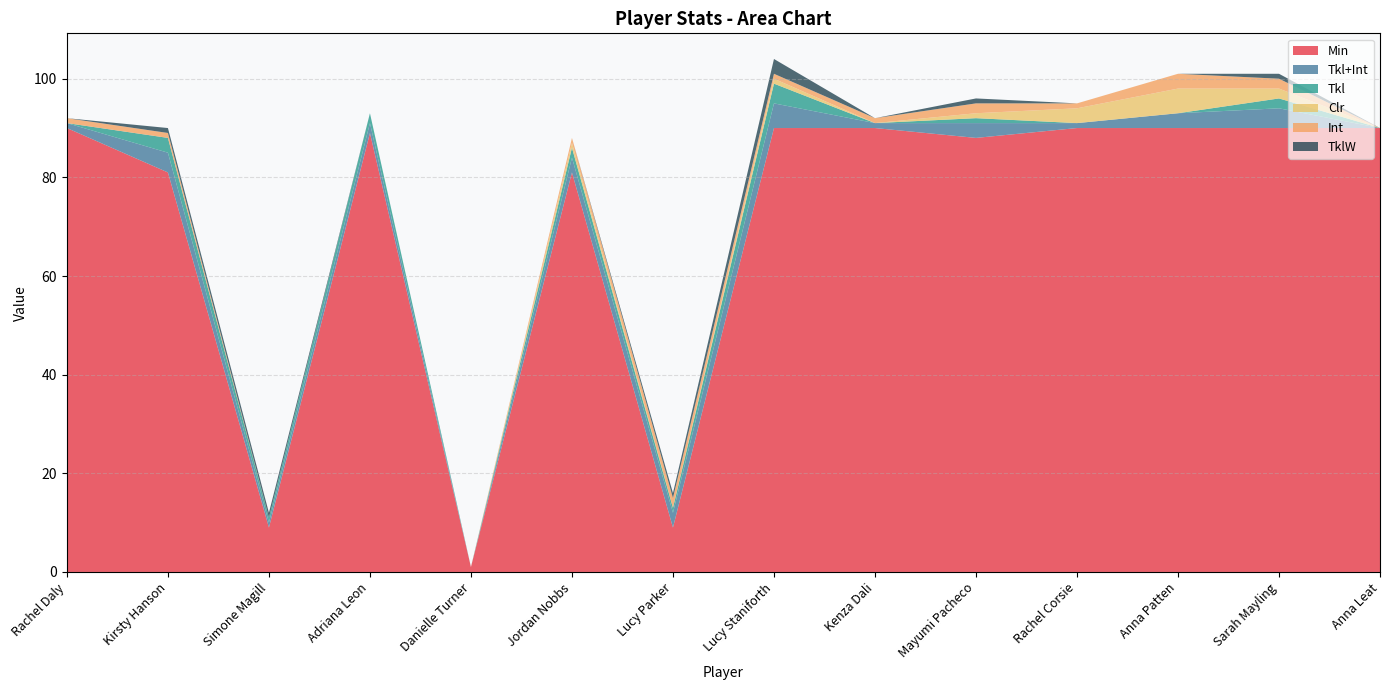

Reading left to right, list all the values displayed in this chart.

Min: Rachel Daly=90	Kirsty Hanson=81	Simone Magill=9	Adriana Leon=89	Danielle Turner=1	Jordan Nobbs=81	Lucy Parker=9	Lucy Staniforth=90	Kenza Dali=90	Mayumi Pacheco=88	Rachel Corsie=90	Anna Patten=90	Sarah Mayling=90	Anna Leat=90
Tkl+Int: Rachel Daly=1	Kirsty Hanson=4	Simone Magill=1	Adriana Leon=2	Danielle Turner=0	Jordan Nobbs=3	Lucy Parker=3	Lucy Staniforth=5	Kenza Dali=1	Mayumi Pacheco=3	Rachel Corsie=1	Anna Patten=3	Sarah Mayling=4	Anna Leat=0
Tkl: Rachel Daly=0	Kirsty Hanson=3	Simone Magill=1	Adriana Leon=2	Danielle Turner=0	Jordan Nobbs=2	Lucy Parker=1	Lucy Staniforth=4	Kenza Dali=0	Mayumi Pacheco=1	Rachel Corsie=0	Anna Patten=0	Sarah Mayling=2	Anna Leat=0
Clr: Rachel Daly=0	Kirsty Hanson=0	Simone Magill=0	Adriana Leon=0	Danielle Turner=0	Jordan Nobbs=1	Lucy Parker=0	Lucy Staniforth=1	Kenza Dali=0	Mayumi Pacheco=1	Rachel Corsie=3	Anna Patten=5	Sarah Mayling=2	Anna Leat=0
Int: Rachel Daly=1	Kirsty Hanson=1	Simone Magill=0	Adriana Leon=0	Danielle Turner=0	Jordan Nobbs=1	Lucy Parker=2	Lucy Staniforth=1	Kenza Dali=1	Mayumi Pacheco=2	Rachel Corsie=1	Anna Patten=3	Sarah Mayling=2	Anna Leat=0
TklW: Rachel Daly=0	Kirsty Hanson=1	Simone Magill=1	Adriana Leon=0	Danielle Turner=0	Jordan Nobbs=0	Lucy Parker=1	Lucy Staniforth=3	Kenza Dali=0	Mayumi Pacheco=1	Rachel Corsie=0	Anna Patten=0	Sarah Mayling=1	Anna Leat=0